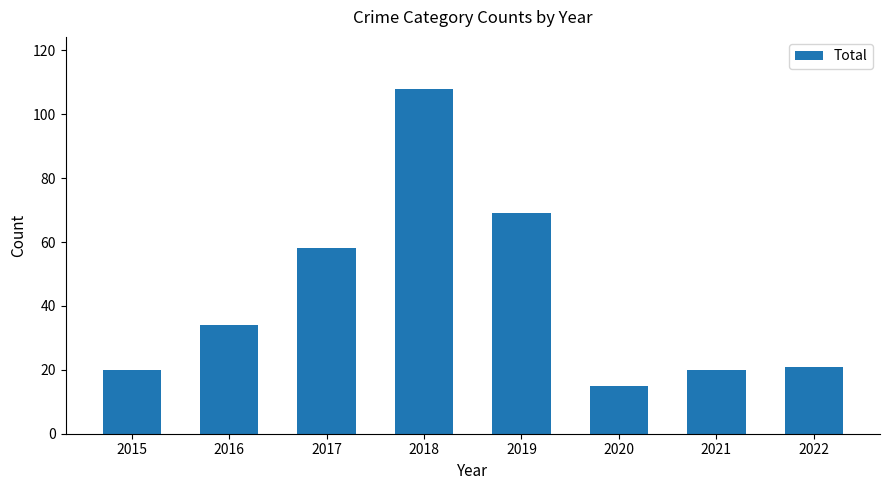

What is the difference between the maximum and second lowest values?

88